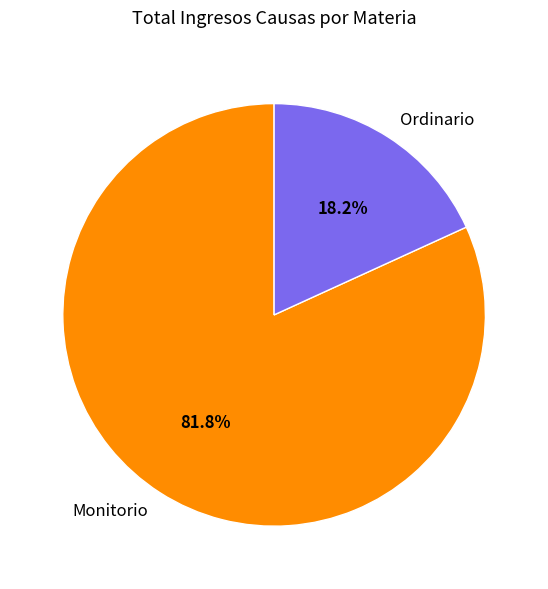

To the nearest percent, what is the difference between the largest and smallest slice percentages?

64%